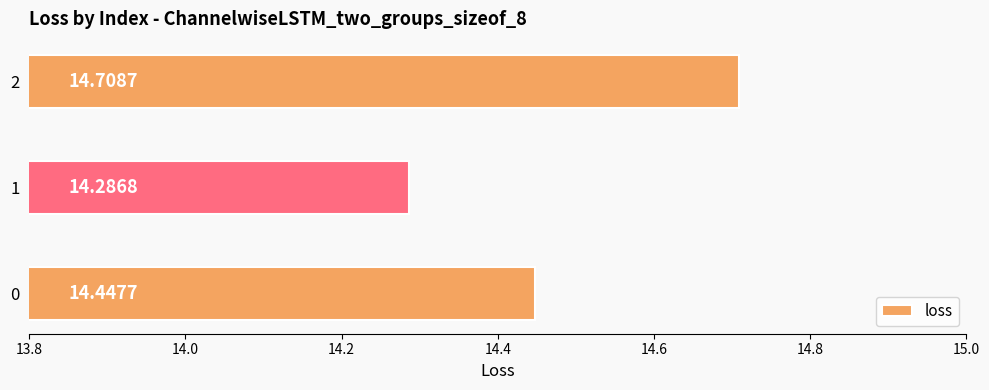

At which category does the chart reach its minimum across all series?

1